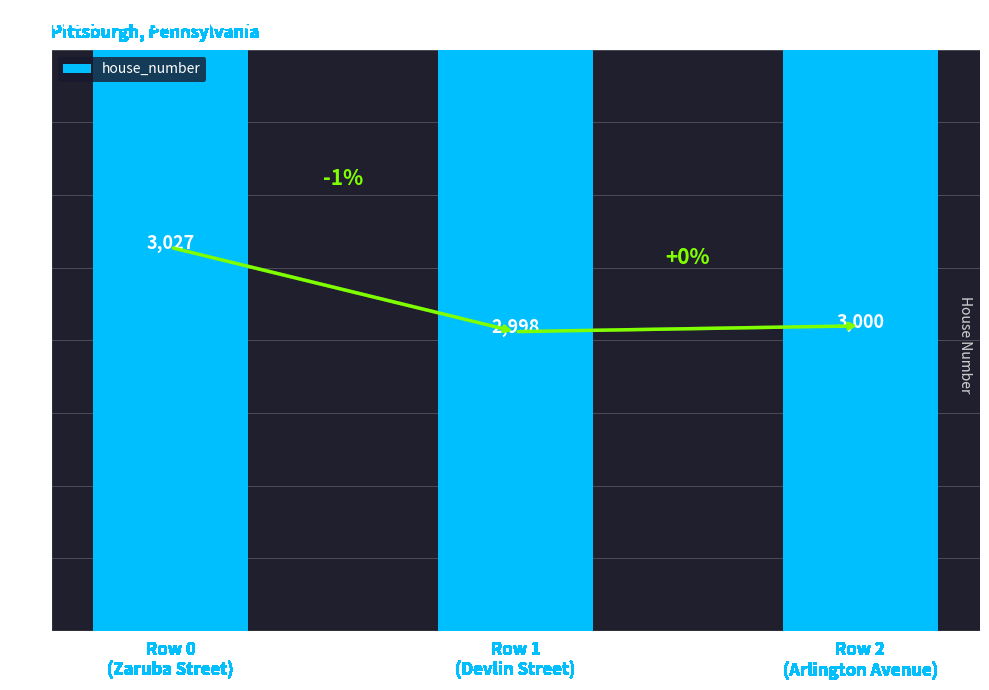

What is the change in value from Row 0
(Zaruba Street) to Row 1
(Devlin Street)?

-29